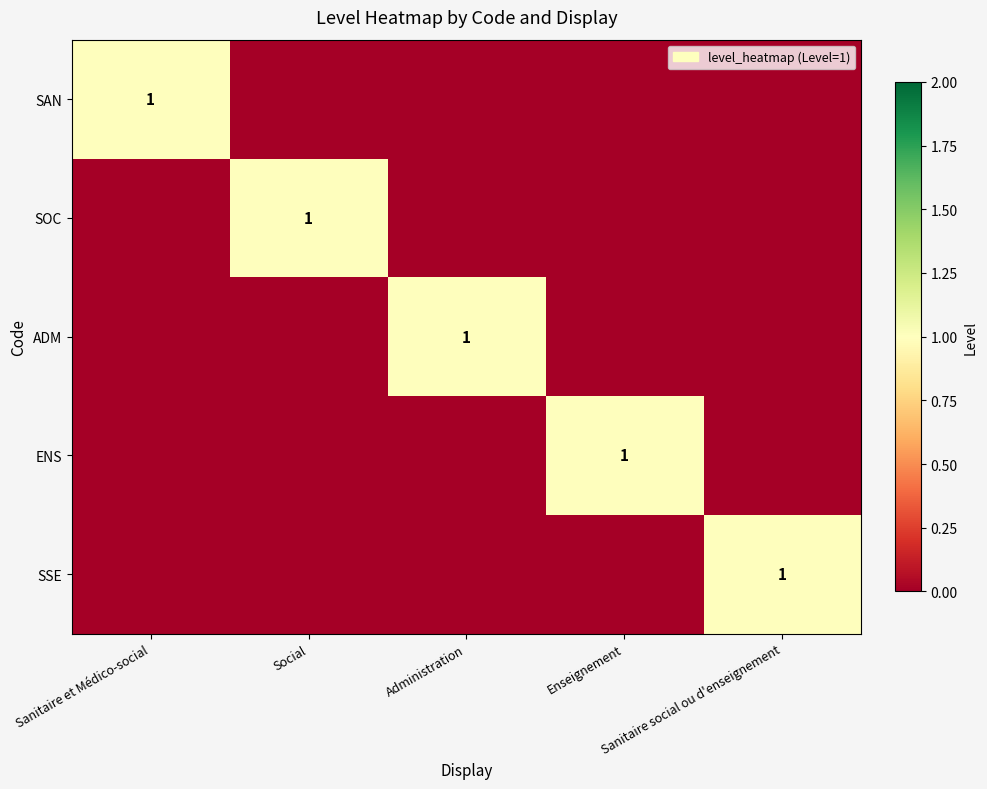

What is the difference between the highest and lowest values at Enseignement?

1